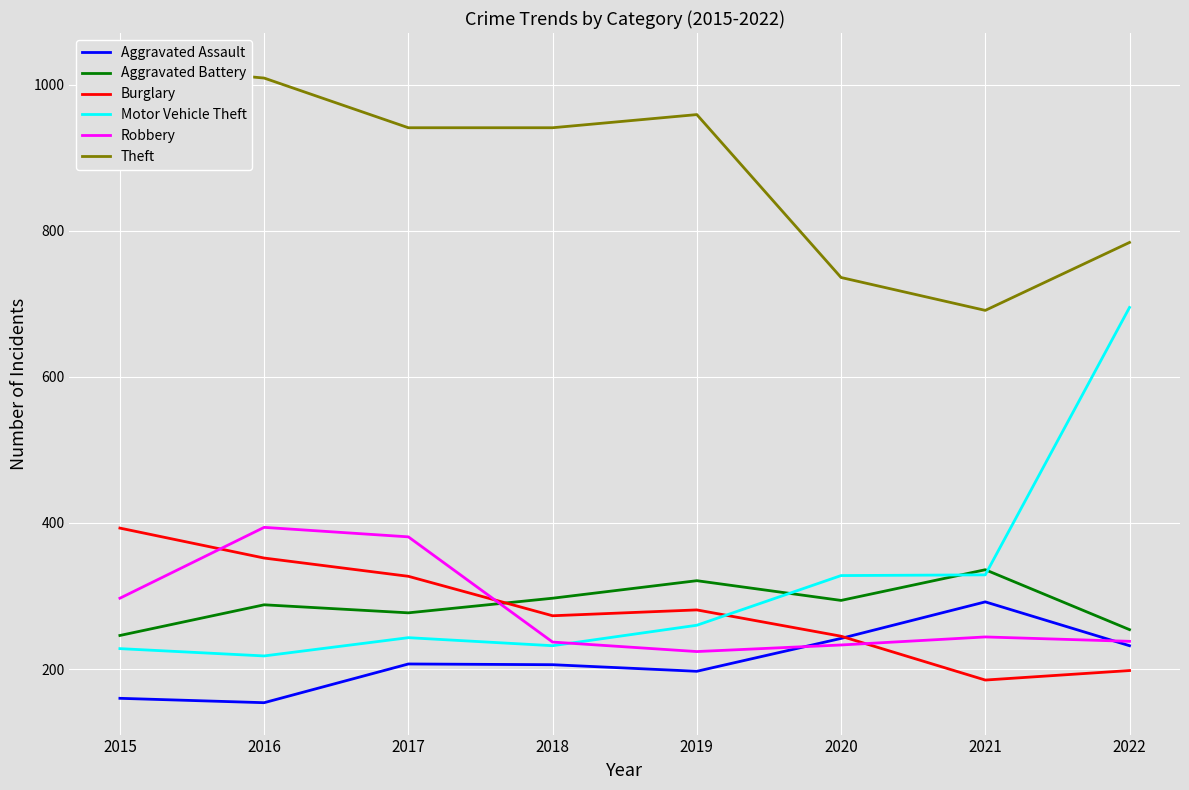

What is the average value of the Theft series?

886